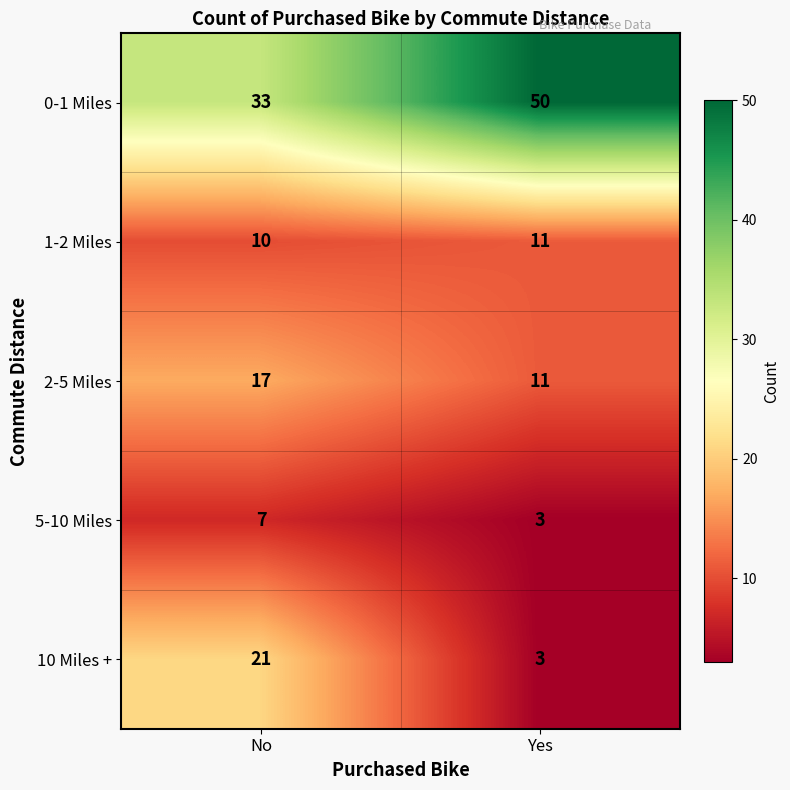

What is the greatest value displayed?

50